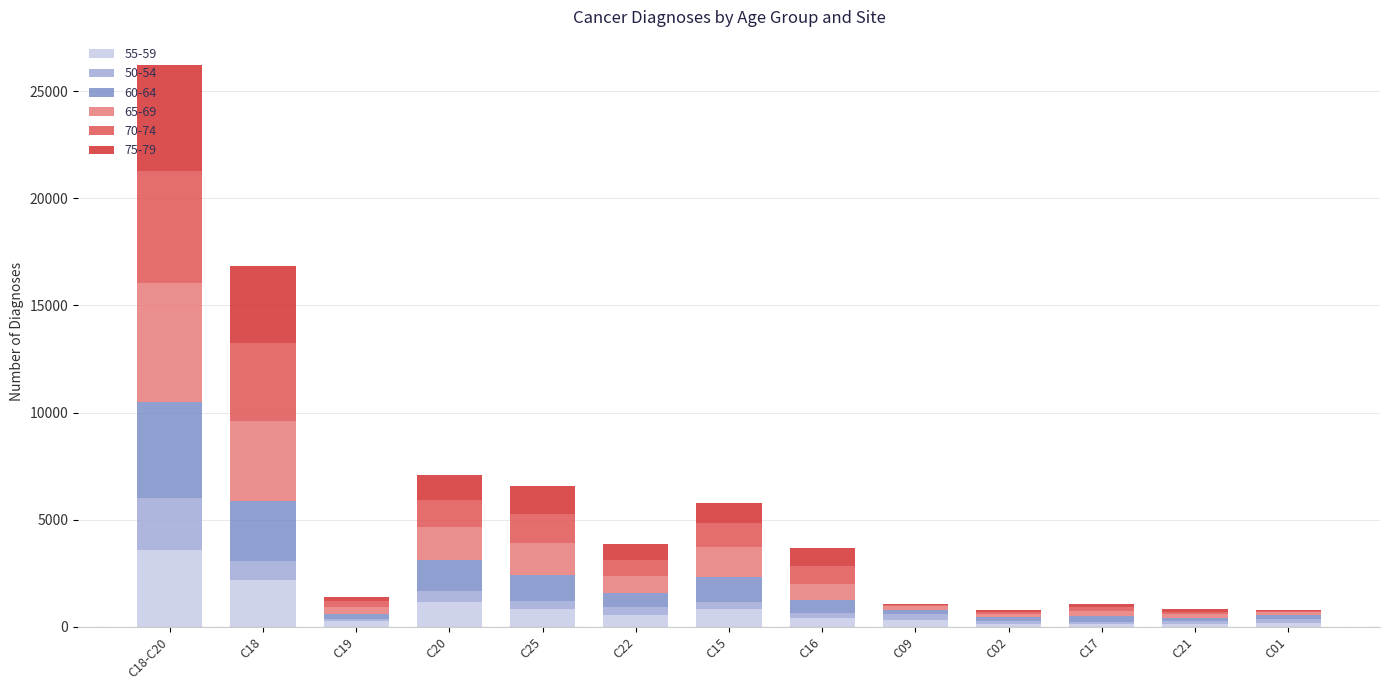

At which category is the sum across all series the highest?

C18-C20